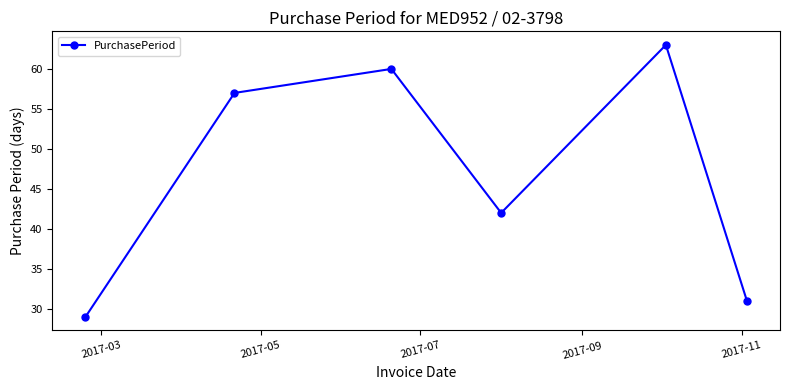

What is the minimum value shown in the chart?

29